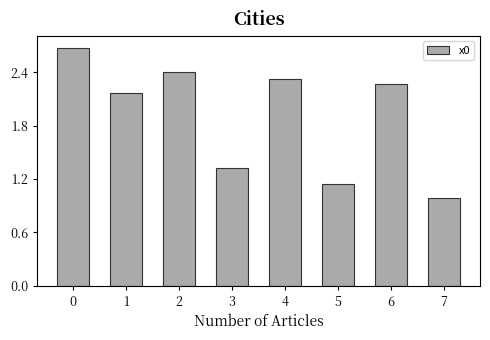

List the labels in order of value, smallest first.

7, 5, 3, 1, 6, 4, 2, 0